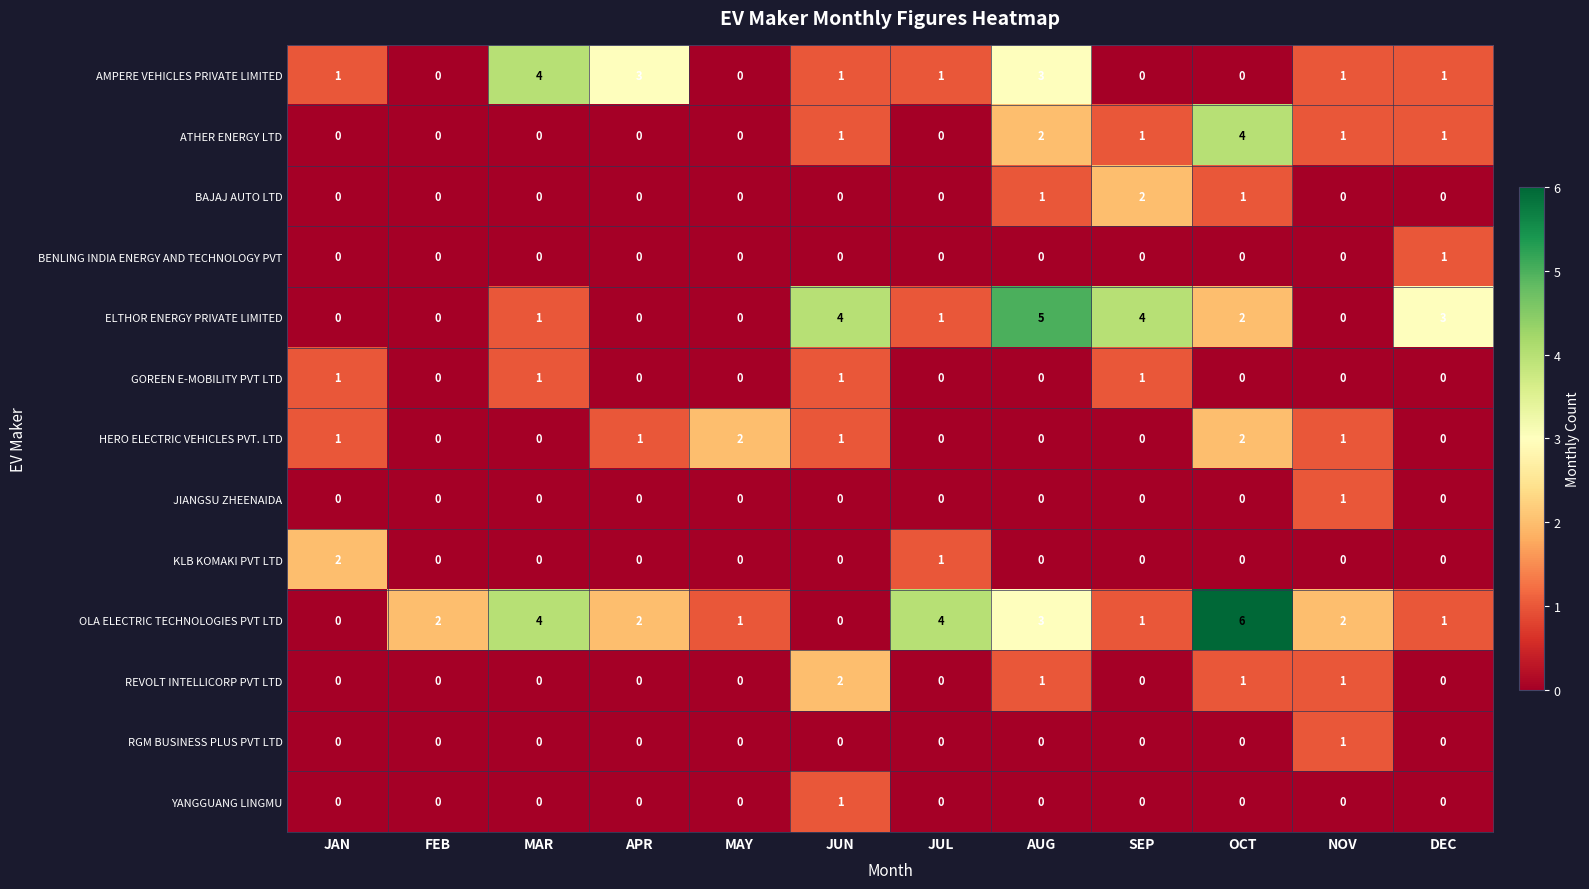

Which series has the largest range (max minus min)?

OLA ELECTRIC TECHNOLOGIES PVT LTD